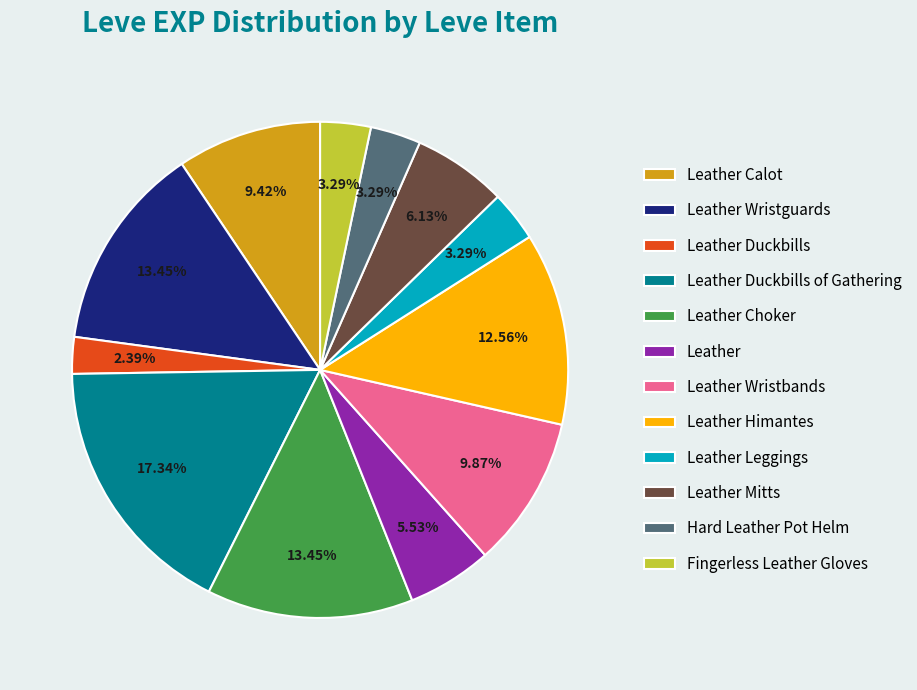

The Leather Duckbills of Gathering slice represents 27% of the pie. True or false?

False